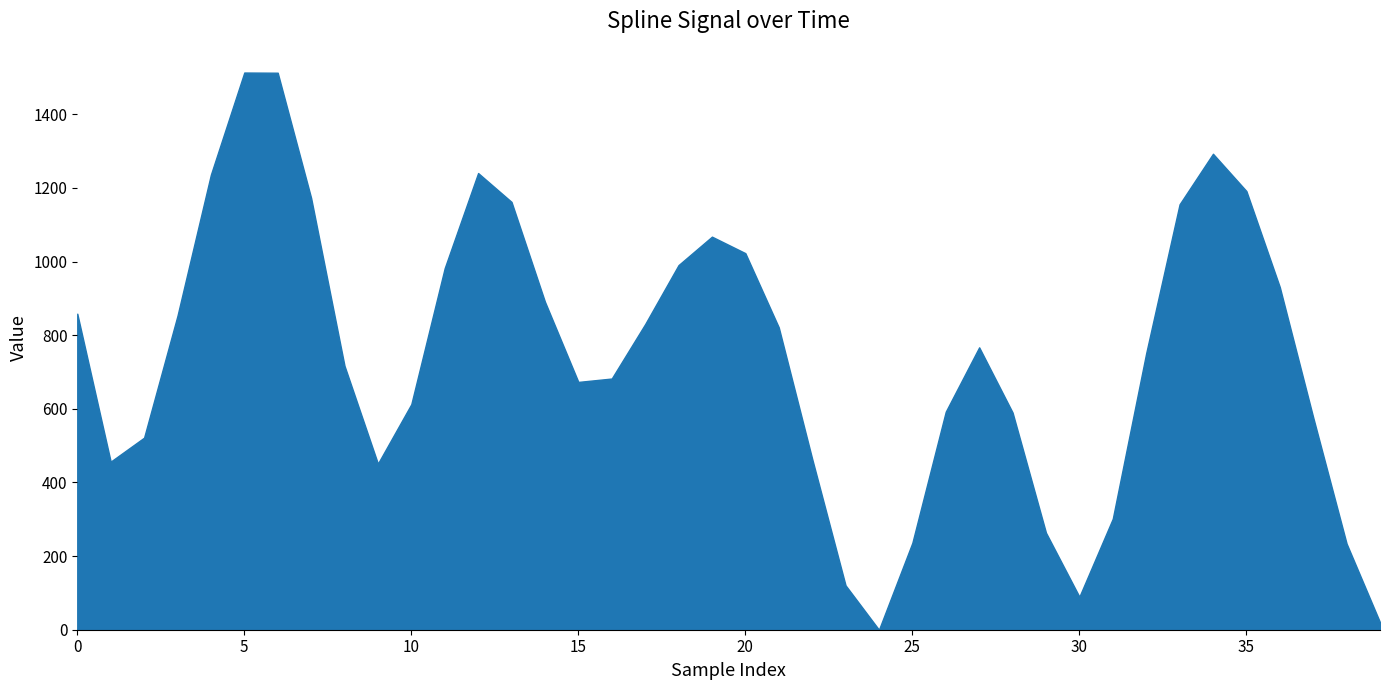

What is the maximum value shown in the chart?

1513.3